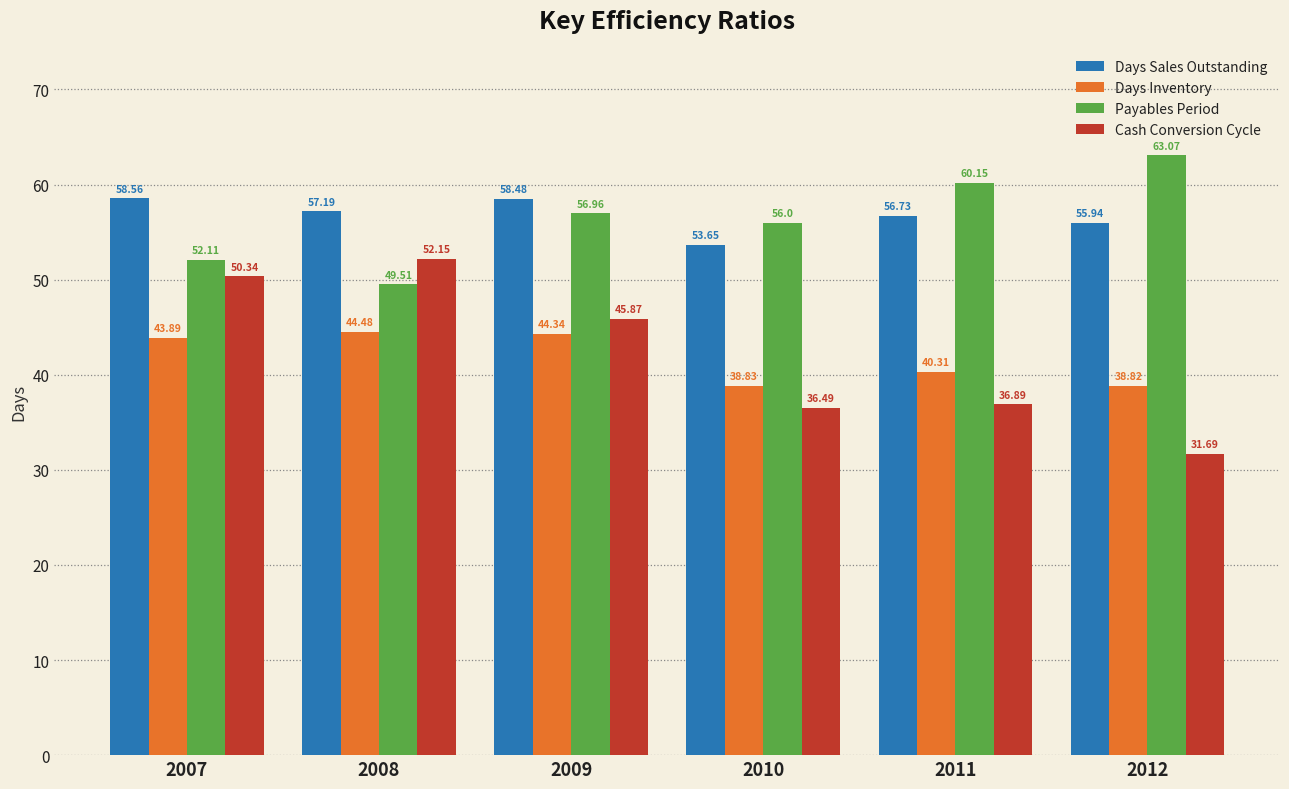

What are all the series names shown in the legend?

Days Sales Outstanding, Days Inventory, Payables Period, Cash Conversion Cycle